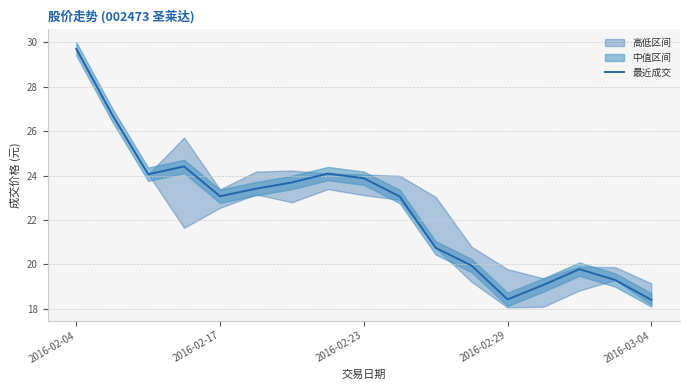

What is the difference between the second highest and minimum values?

8.3